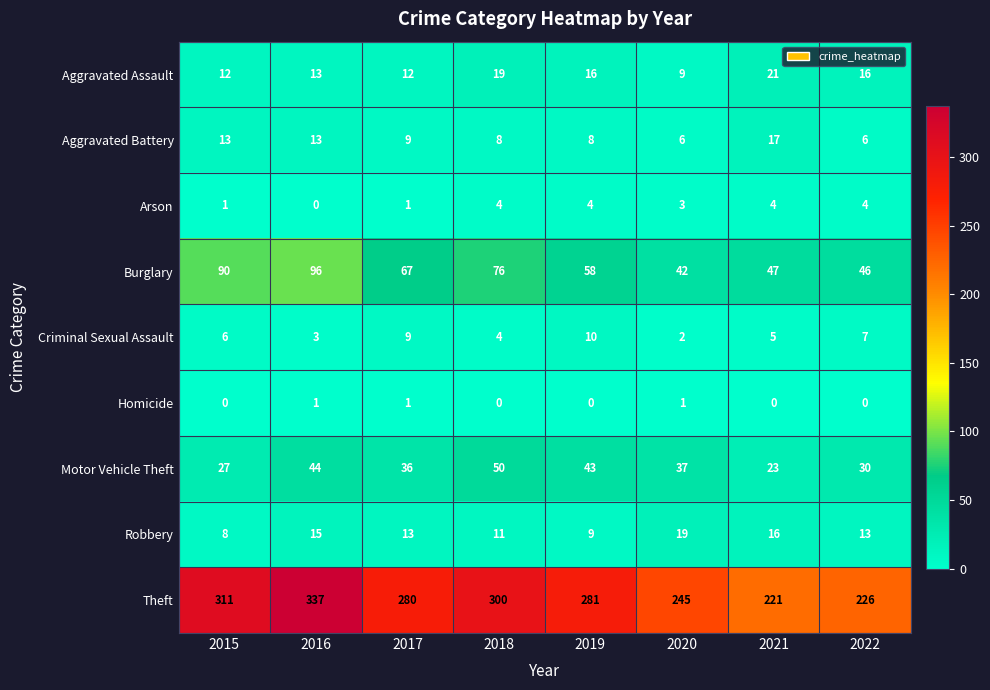

What is the total value across all series at 2022?

348